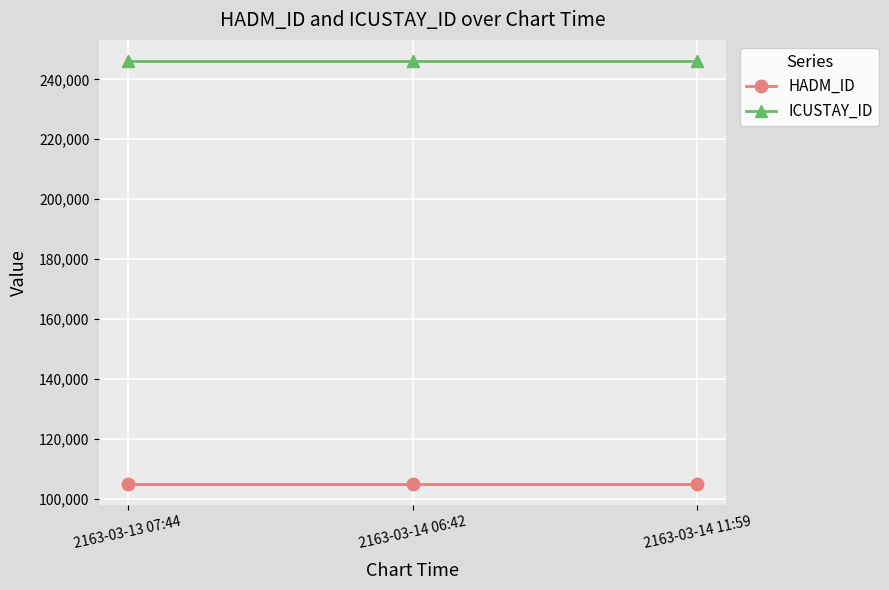

What are all the series names shown in the legend?

HADM_ID, ICUSTAY_ID